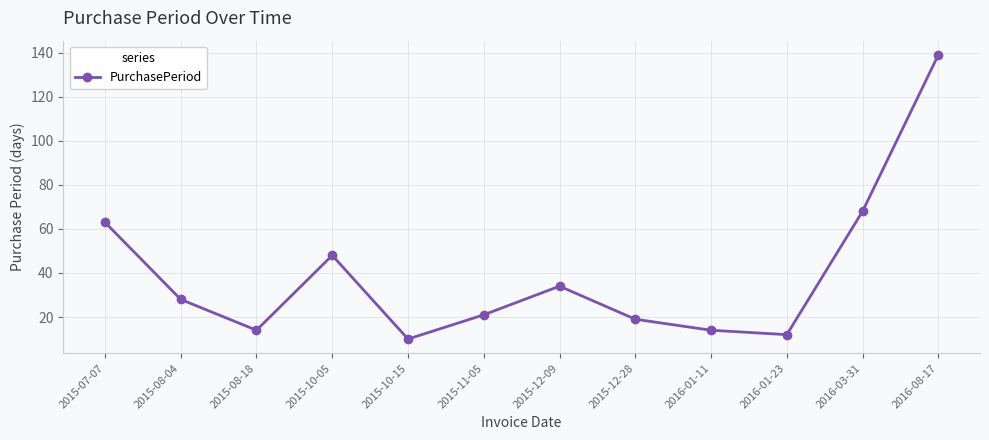

Between 2015-07-07 and 2015-08-04, which is larger?

2015-07-07